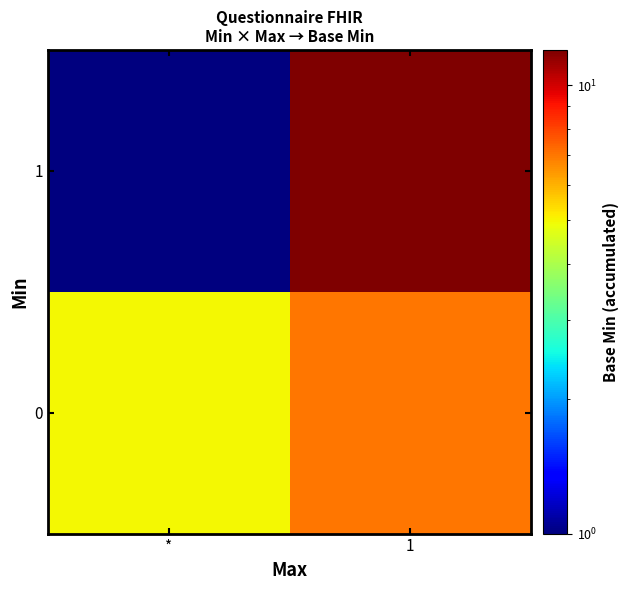

Reading right to left, transcribe all the data shown in this chart.

0: 1=7	*=5
1: 1=12	*=1